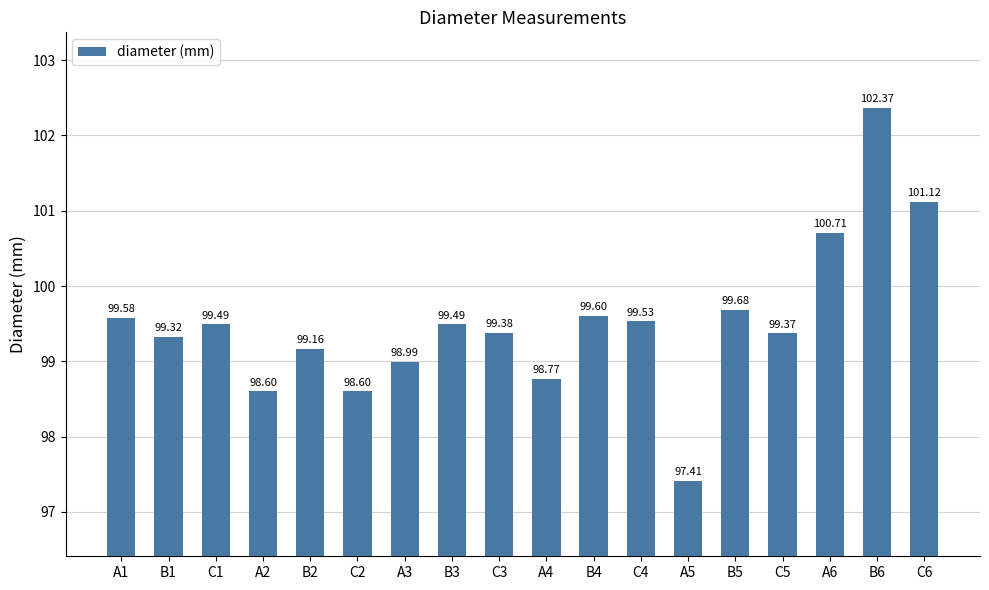

What is the label of the 3rd bar from the right?

A6